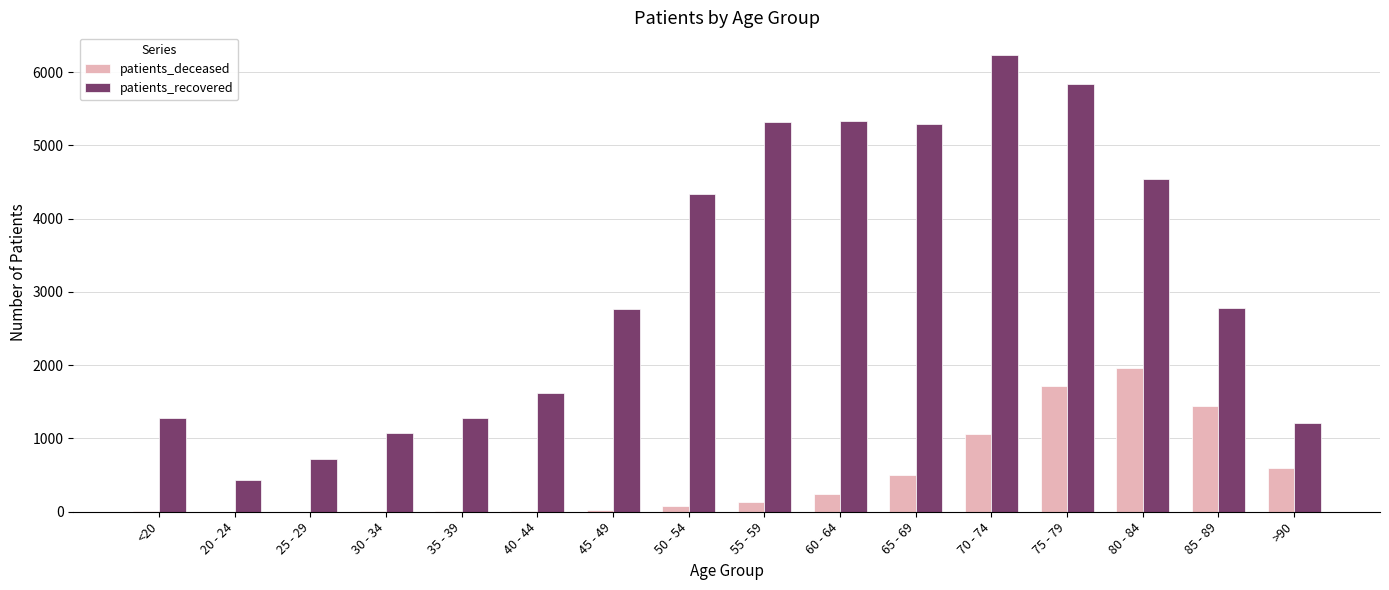

What is the sum of all patients_deceased values?

7789